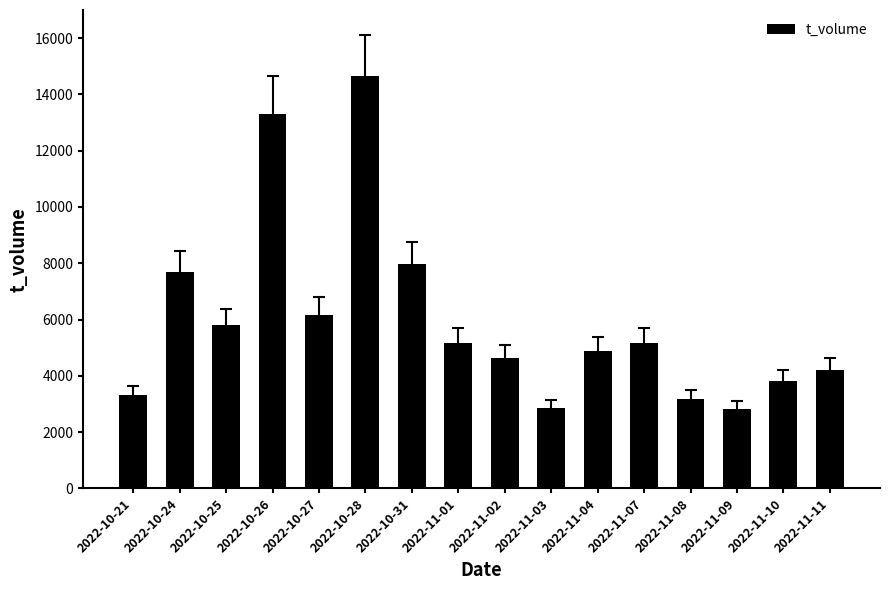

What is the maximum value shown in the chart?

14656